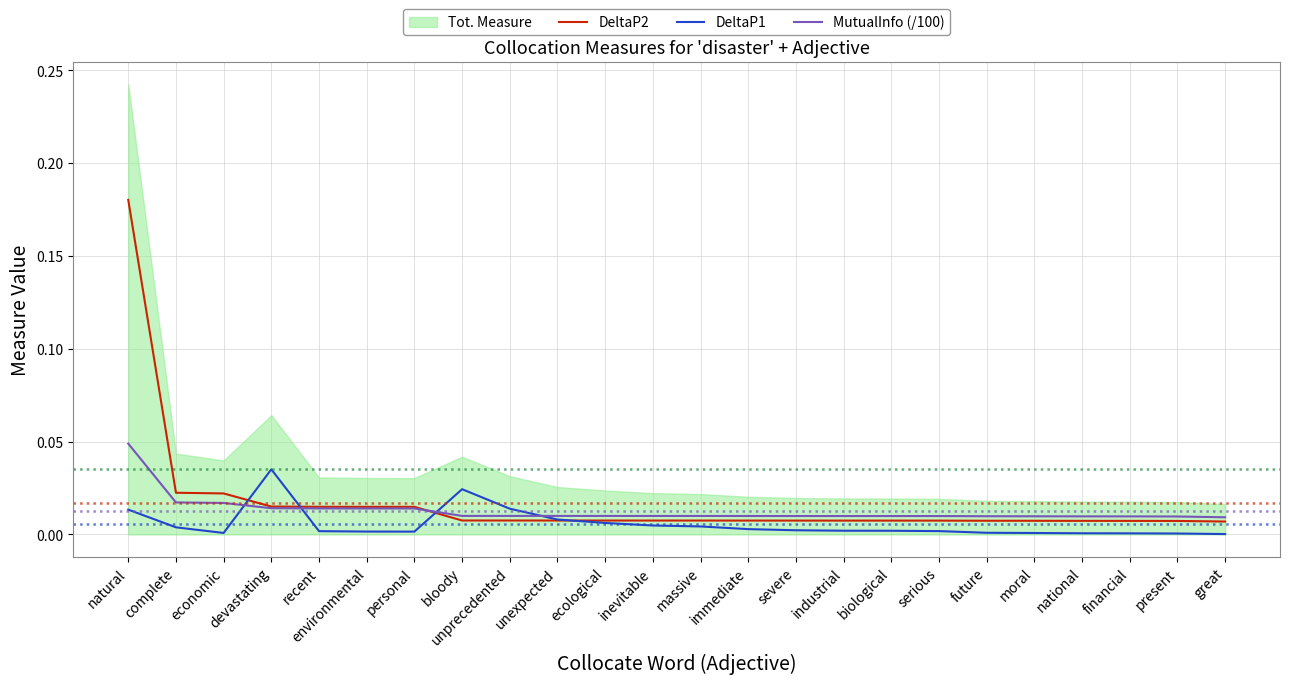

After their last crossing, which series has the higher values: DeltaP1 or DeltaP2?

DeltaP2